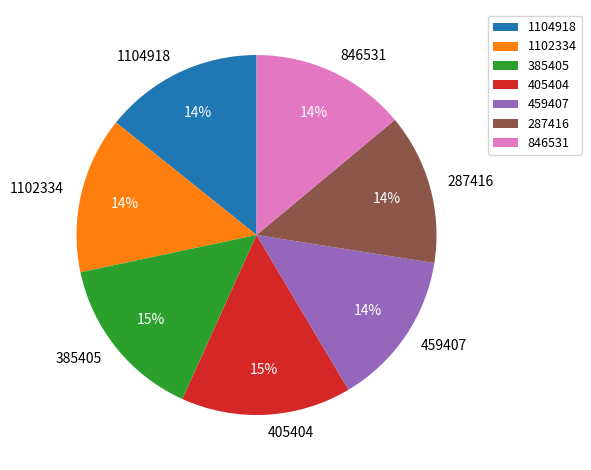

Combined, do 846531 and 405404 account for over 50%?

No